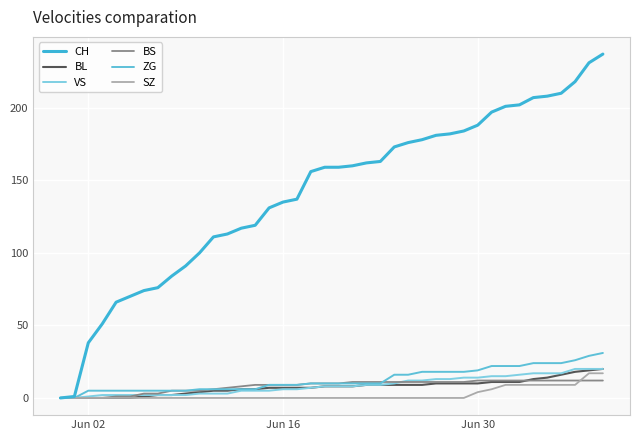

Does the chart display data point markers on the line(s)?

No